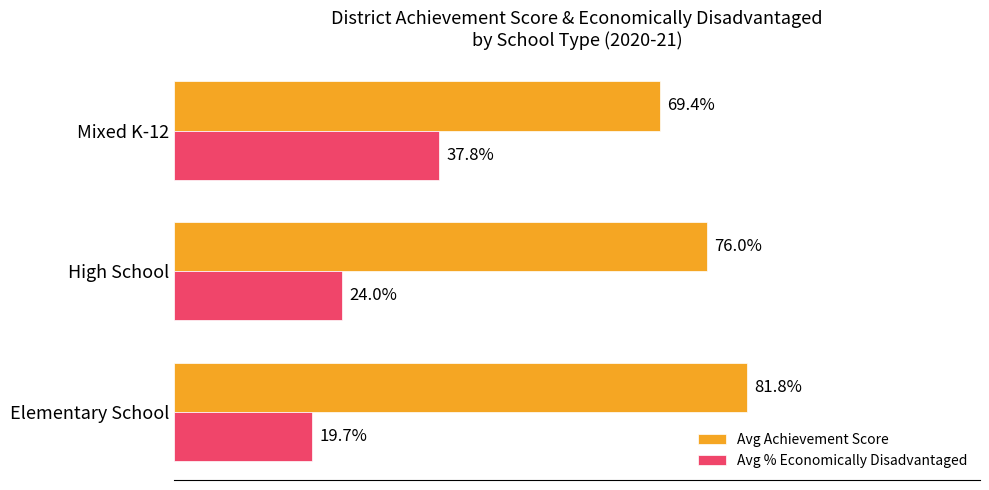

At which category does the chart reach its peak across all series?

Elementary School